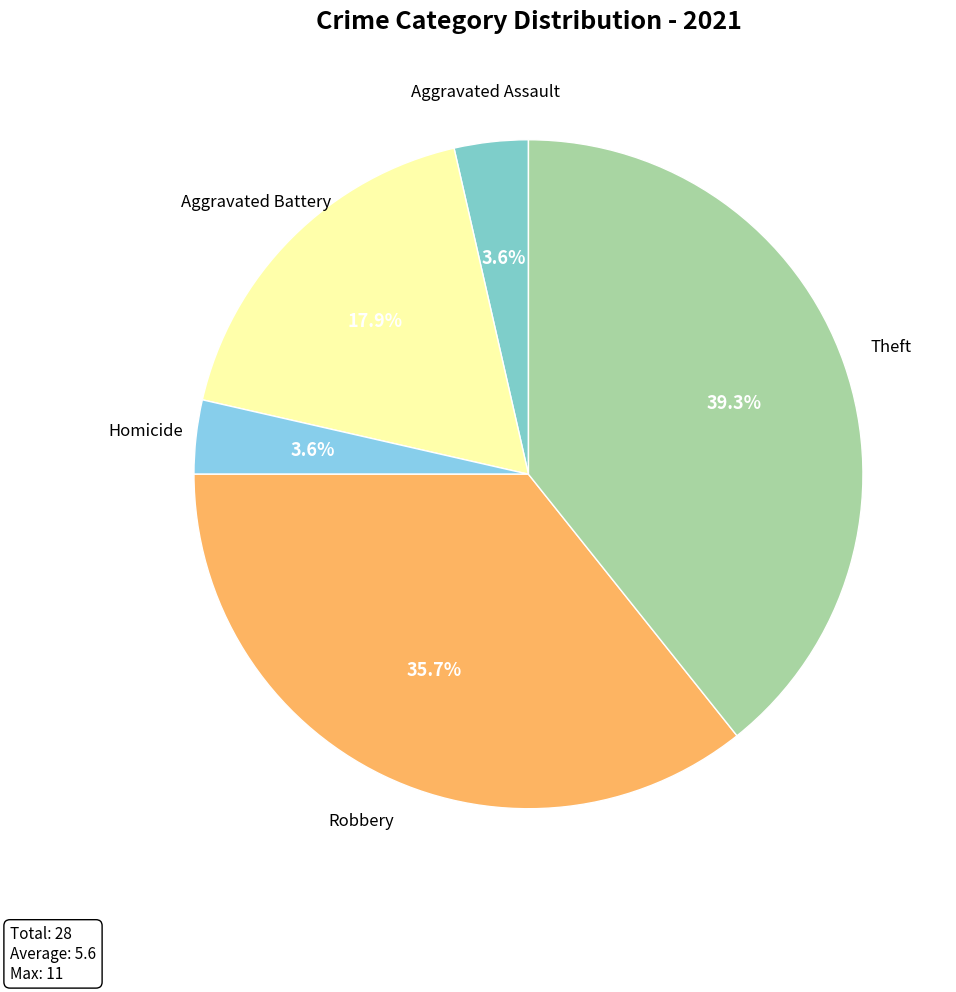

How many segments does this pie chart have?

5